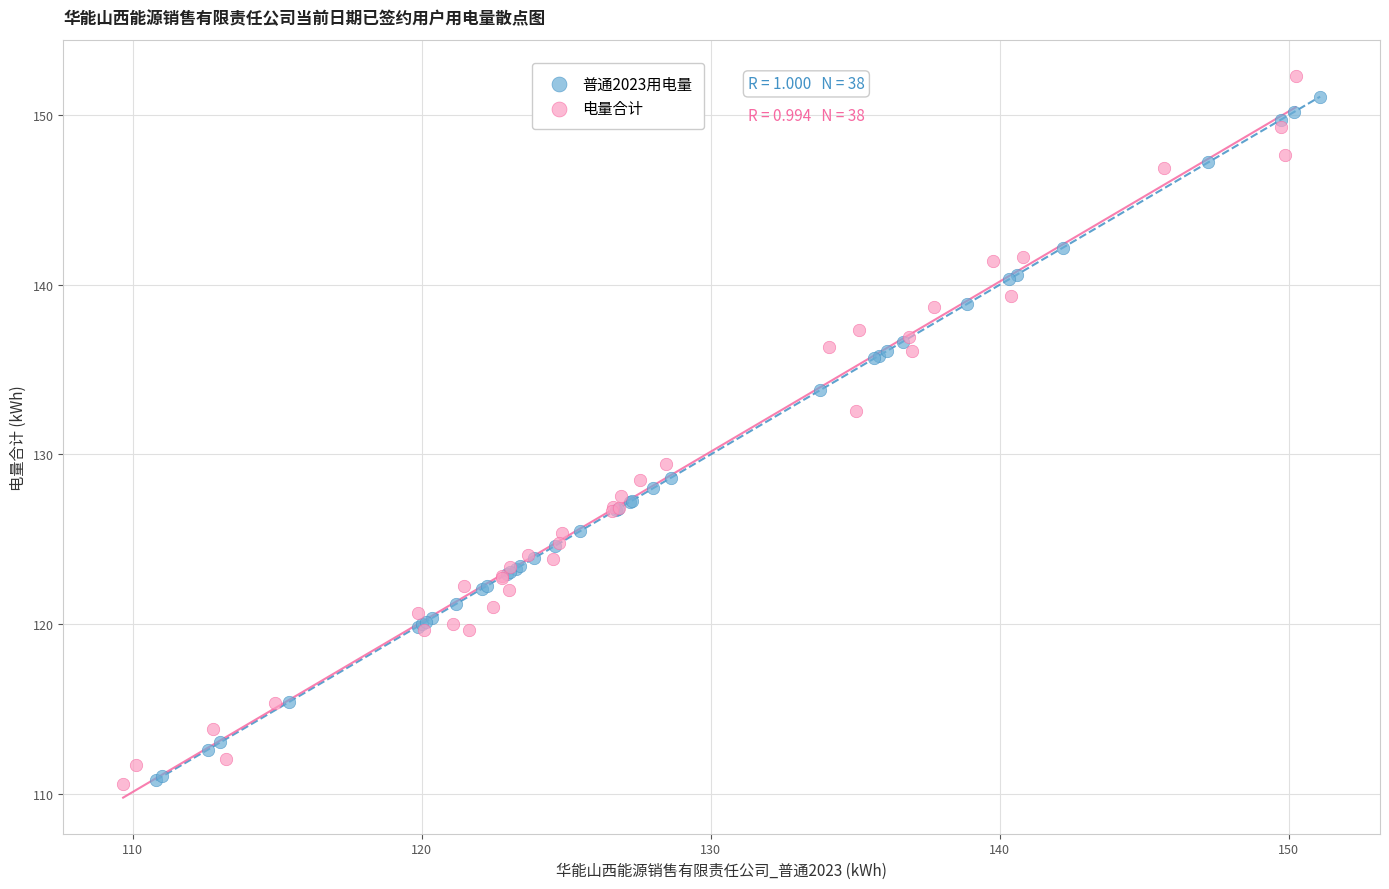

Which series reaches the maximum Y coordinate?

电量合计